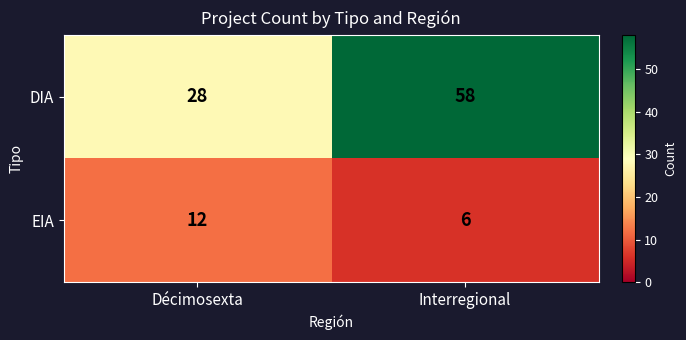

Between Décimosexta and Interregional, which series saw the biggest shift?

DIA